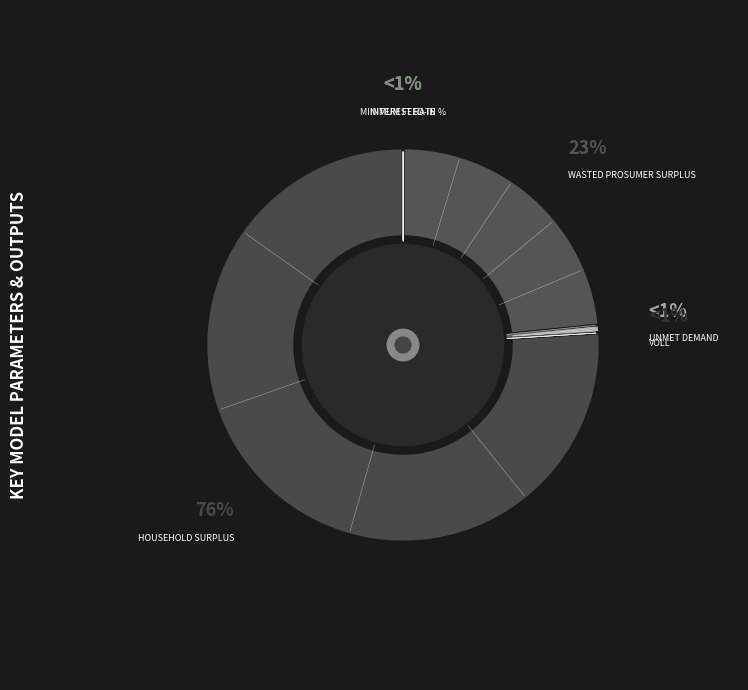

The Unmet Demand slice represents 1% of the pie. True or false?

True